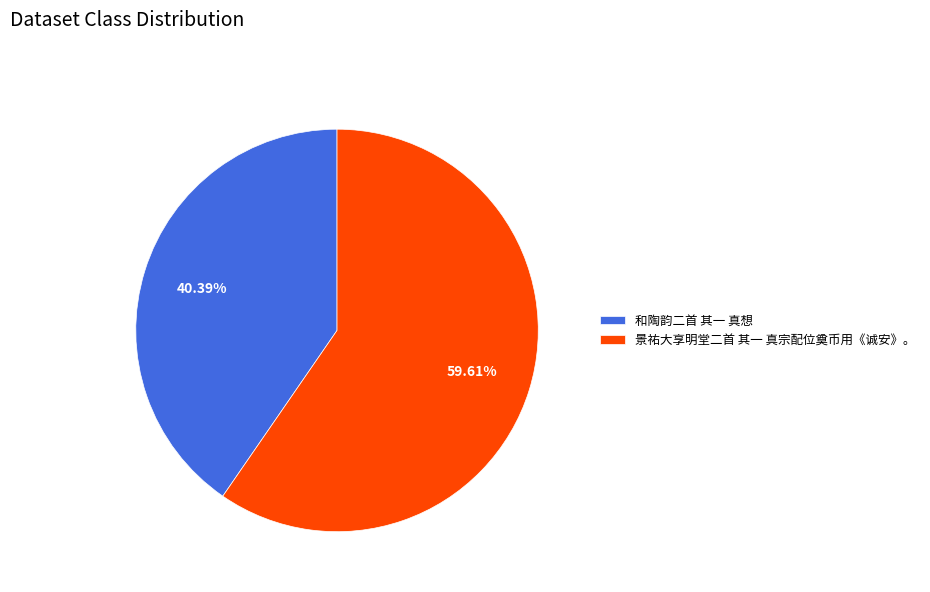

To the nearest percent, what portion does 景祐大享明堂二首 其一 真宗配位奠币用《诚安》。 represent?

60%